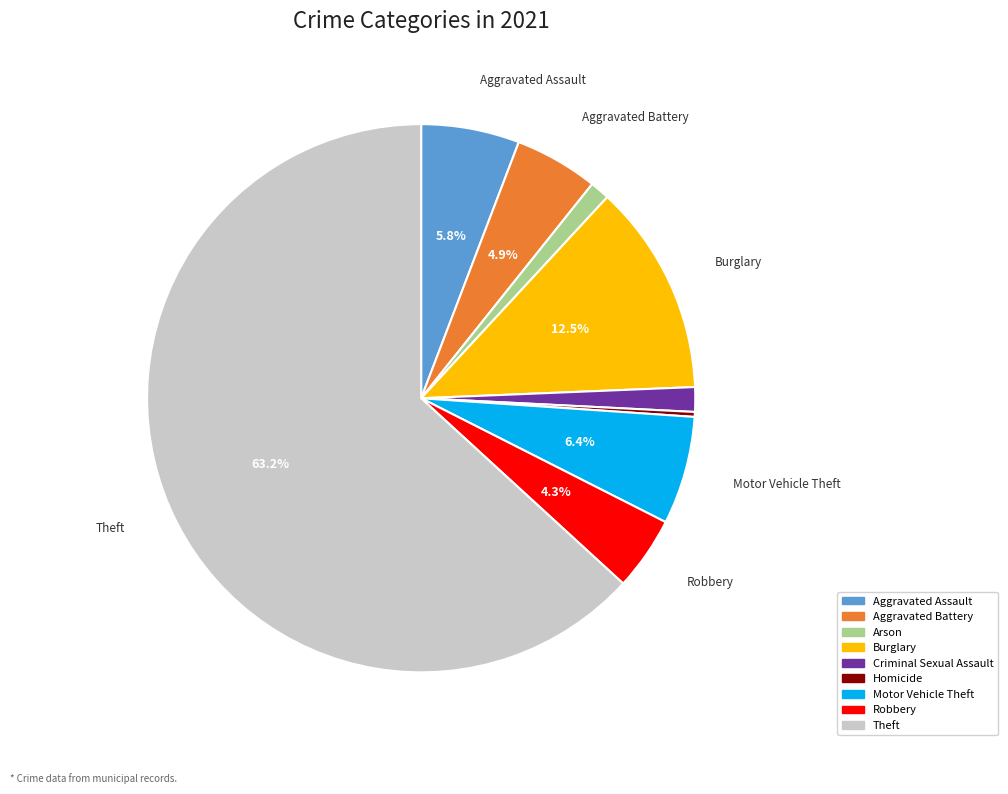

Does Robbery represent more than half of the total?

No